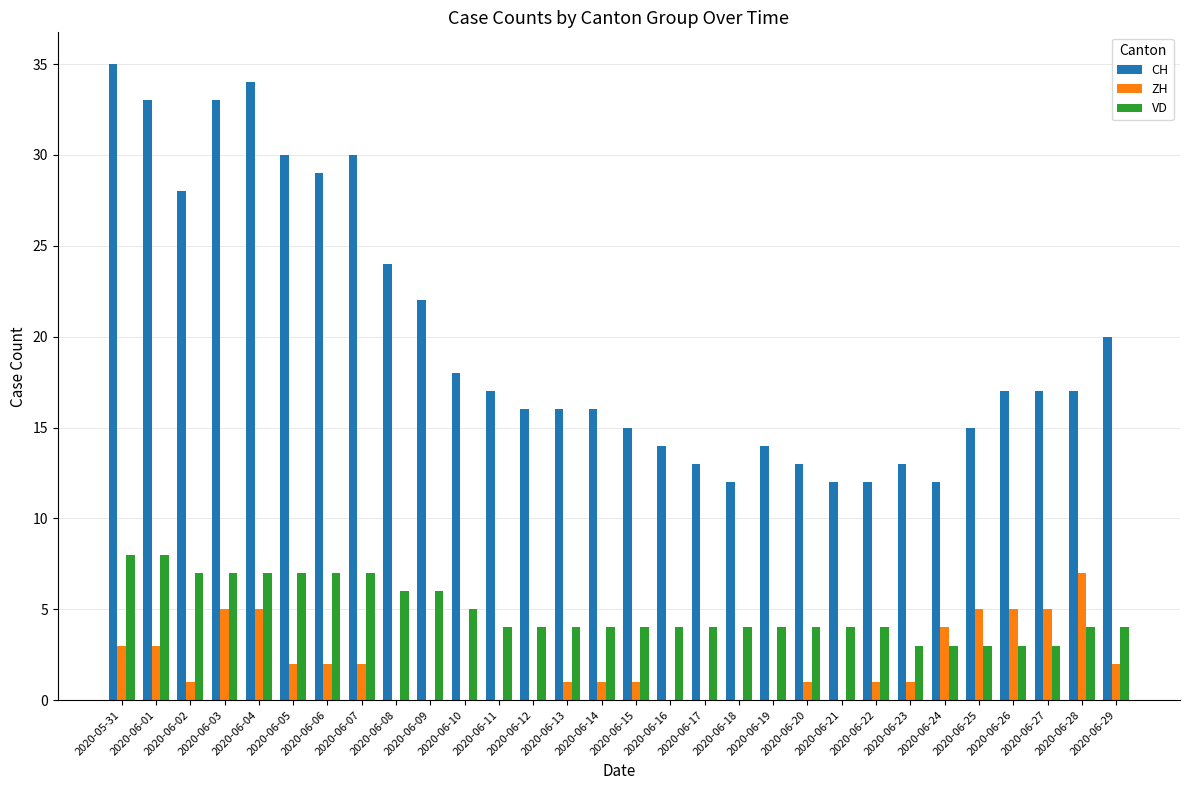

Between 2020-06-05 and 2020-06-25, which series saw the biggest shift?

CH